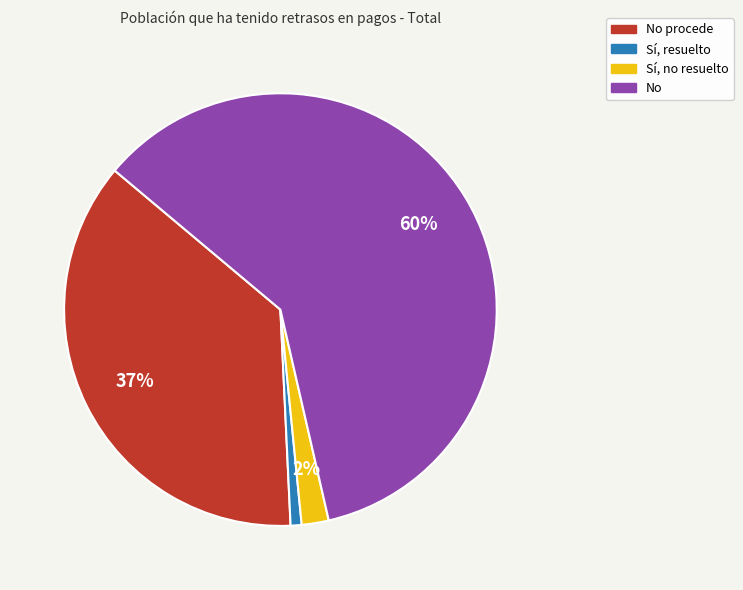

To the nearest percent, what is the difference between the largest and smallest slice percentages?

59%